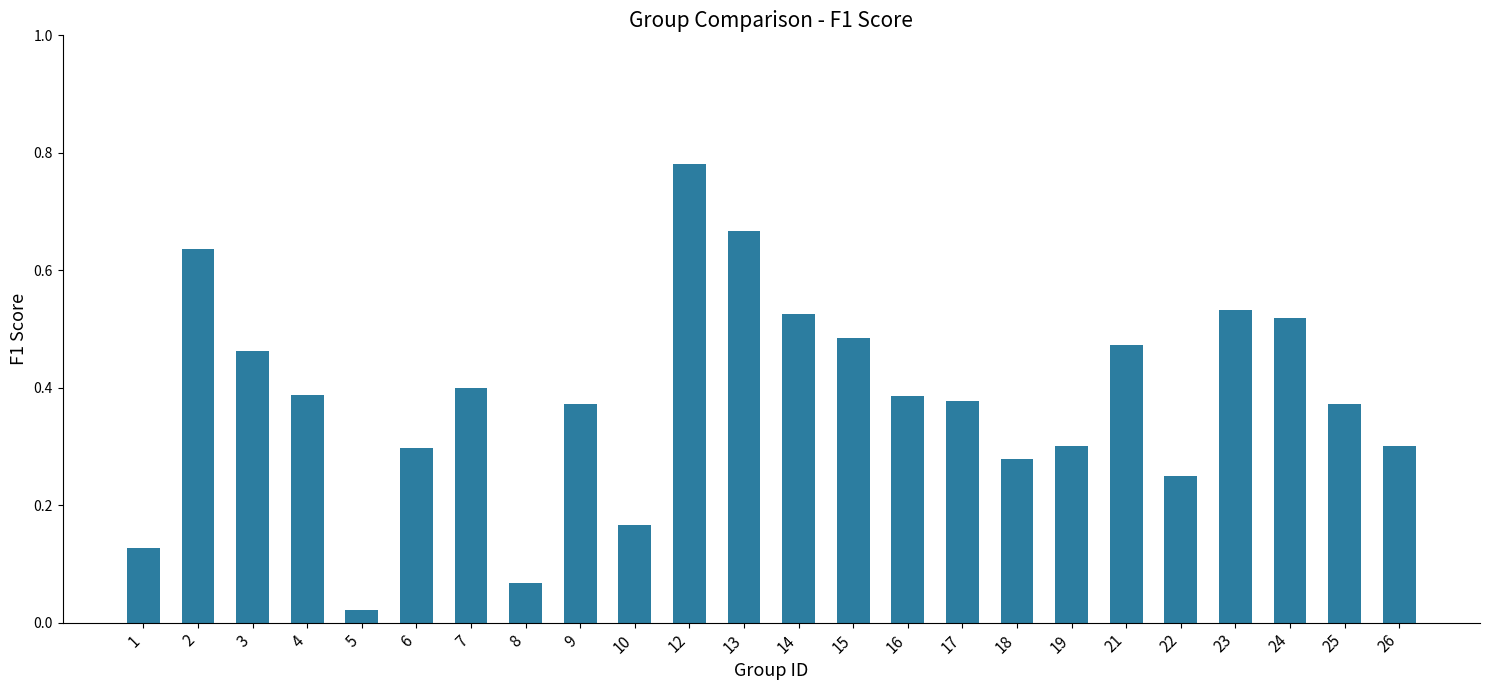

Are the bars horizontal?

No